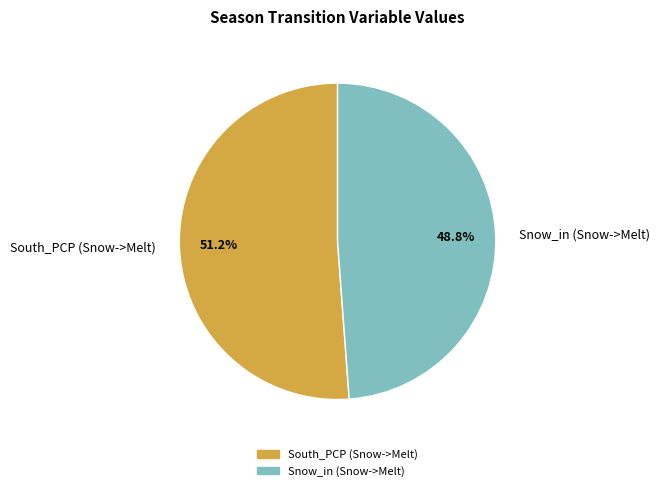

To the nearest percent, what is the combined percentage of Snow_in (Snow->Melt) and South_PCP (Snow->Melt)?

100%